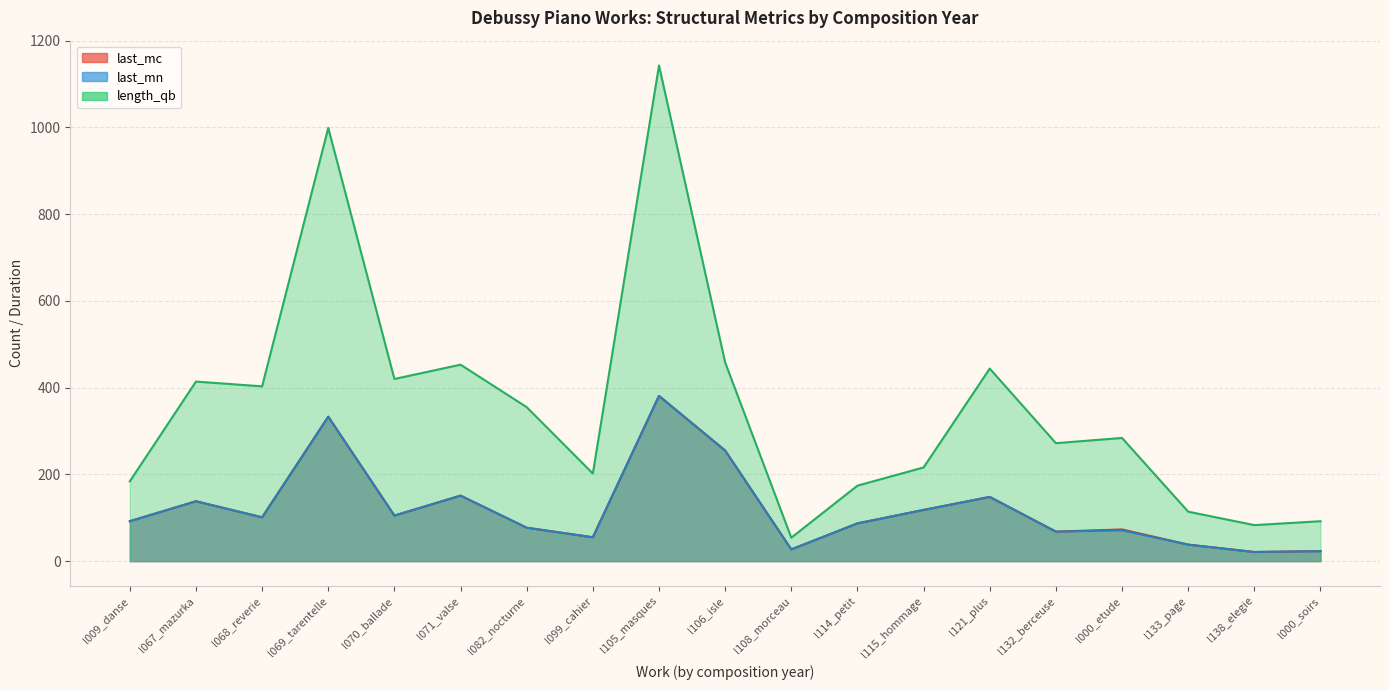

True or false: last_mn has more than 2 interior local peaks.

True